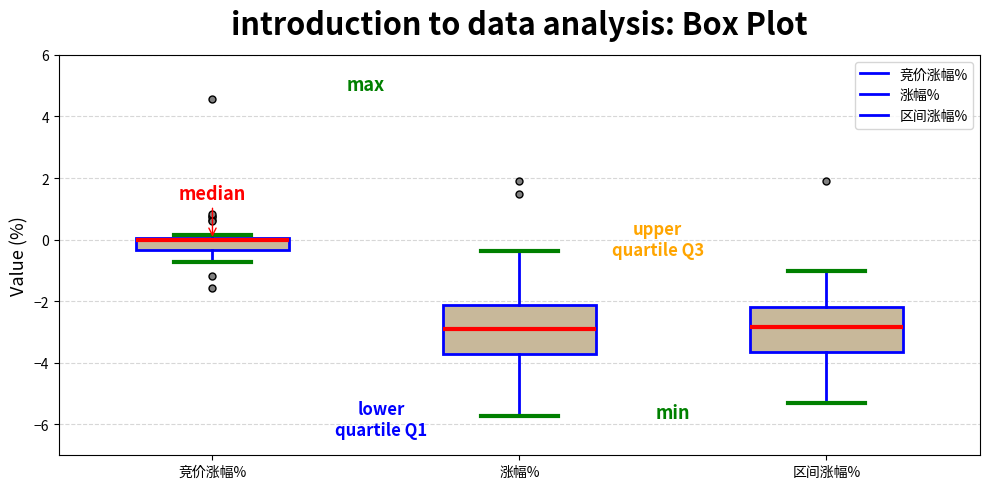

Where does the lower whisker of the box for 涨幅% end on the y-axis? The values are not printed on the chart, so give them approximately, as read against the axis.

-5.8